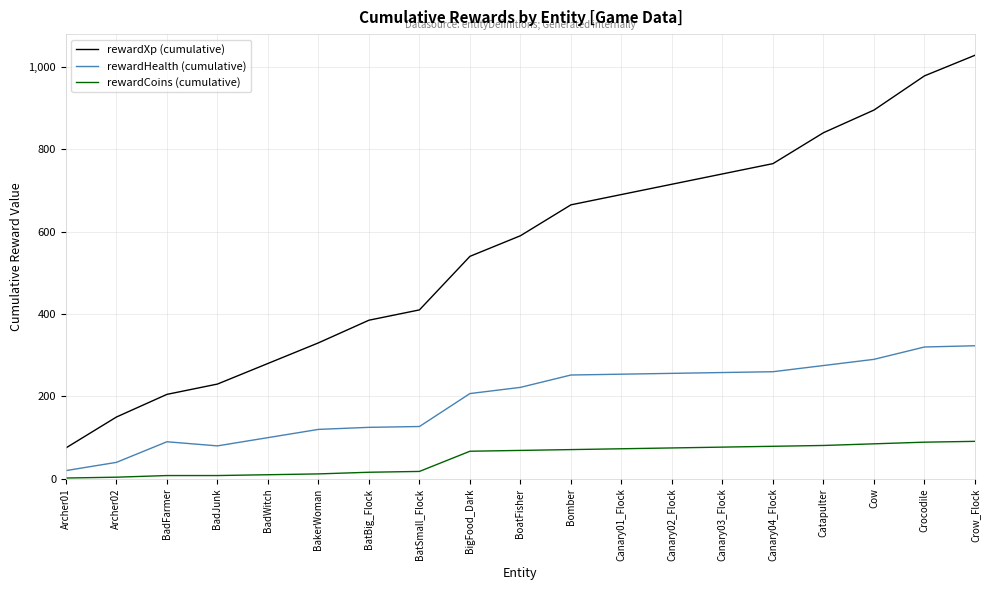

What is the difference between the highest and lowest values at BatSmall_Flock?

392